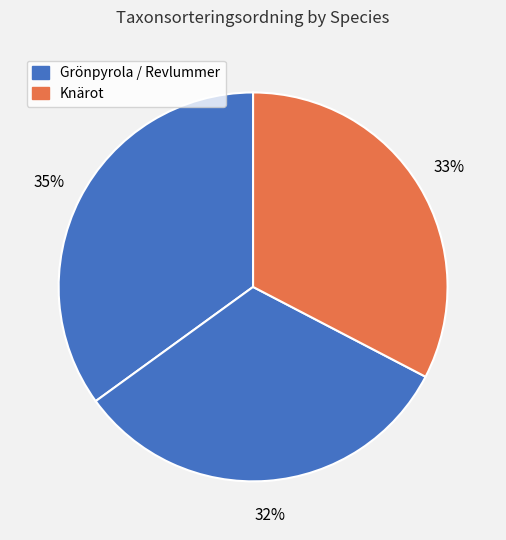

Count the number of slices in the pie.

3